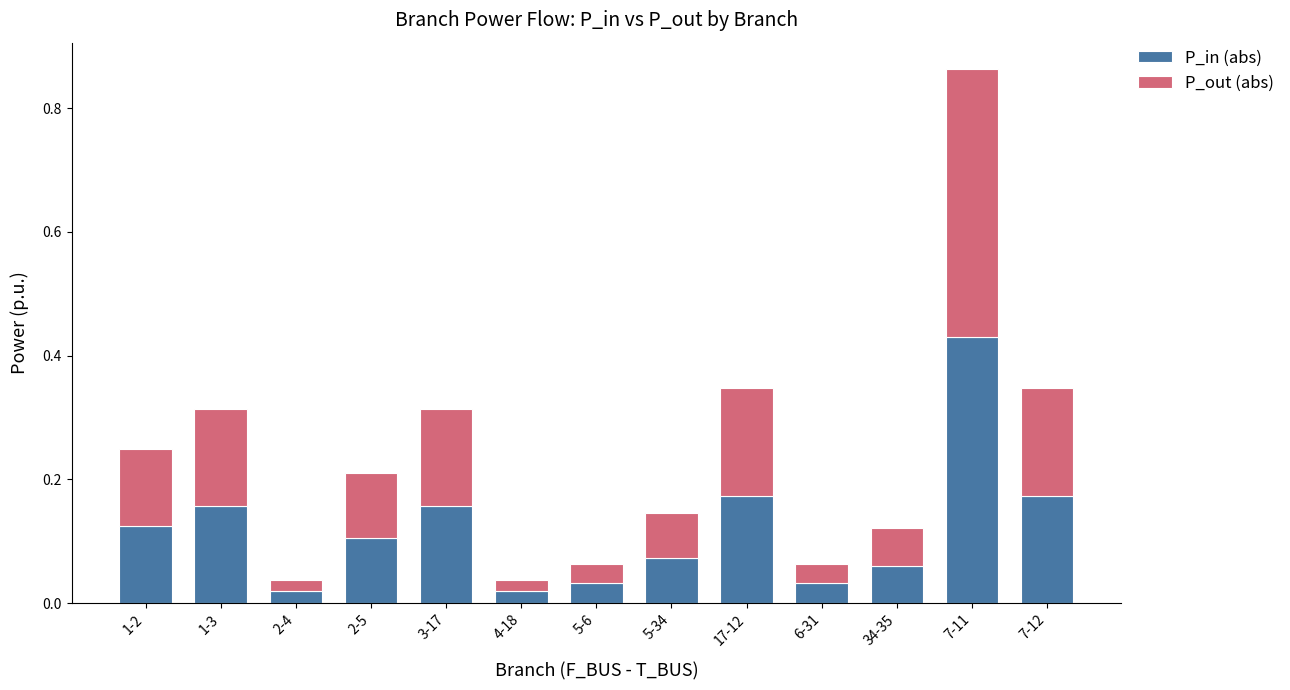

What is the total value across all series at 7-12?

0.3